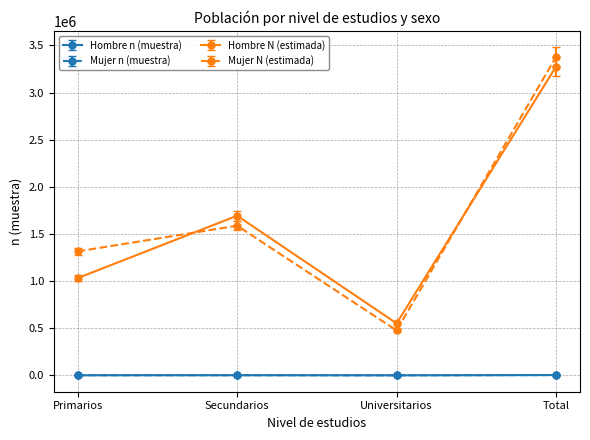

True or false: Mujer n (muestra) has a value of 452 at Universitarios.

True